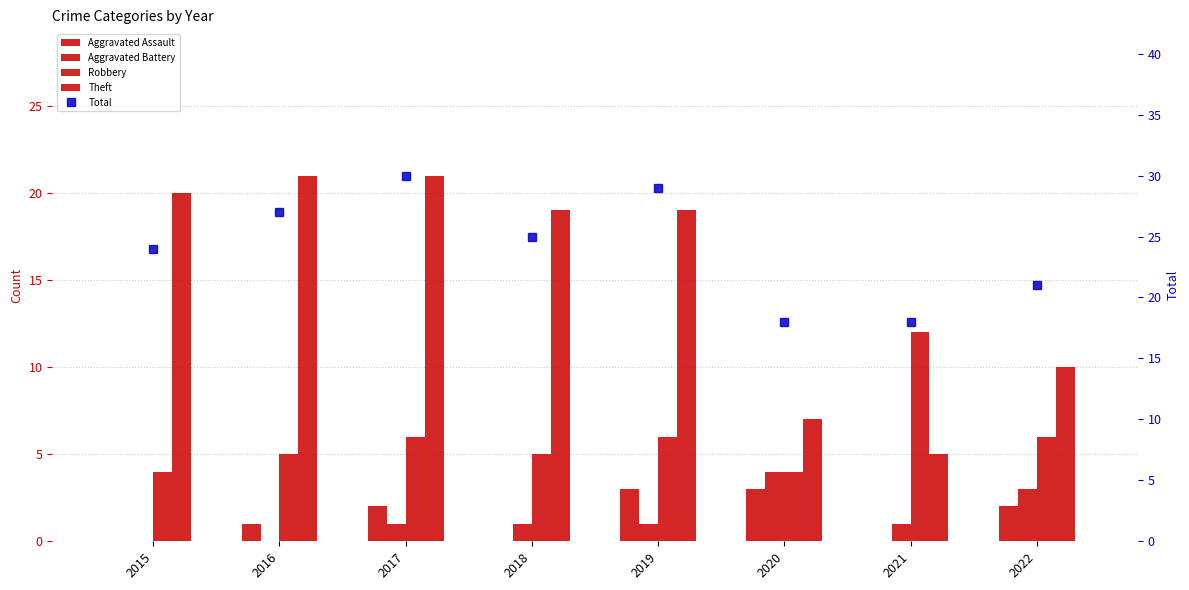

At how many categories does at least one series exceed 13?

8